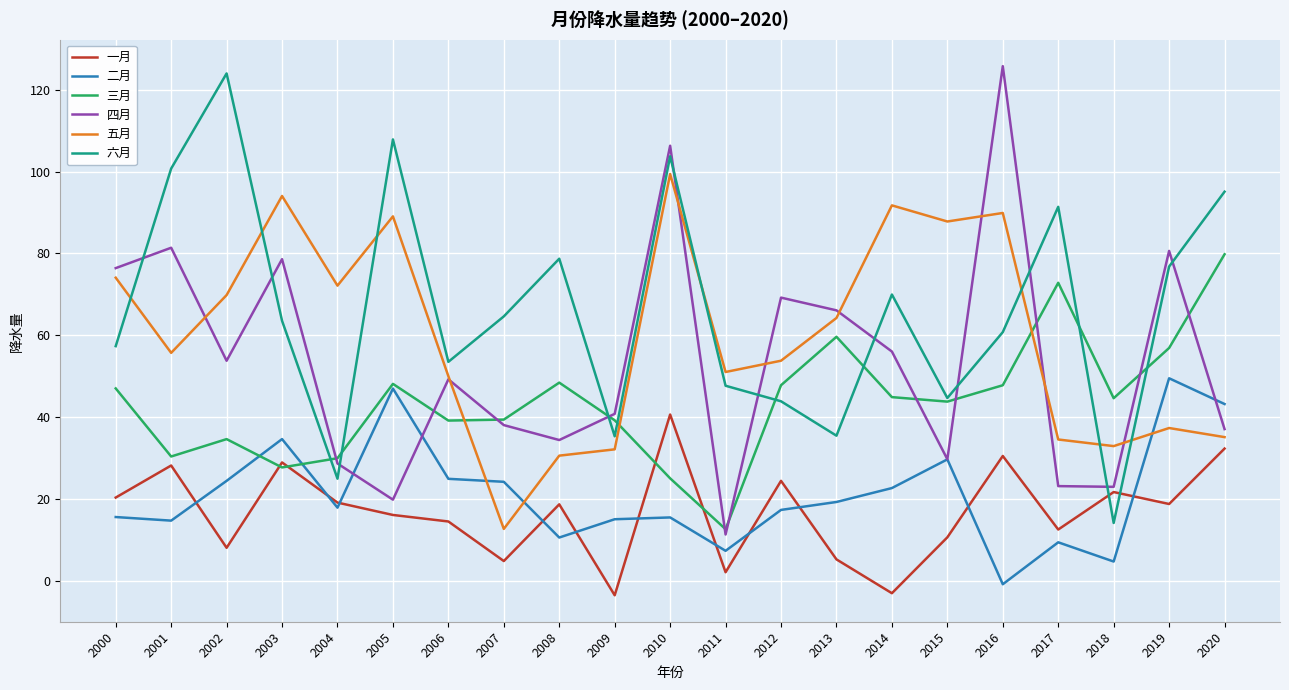

What is the maximum value for 四月?

125.8